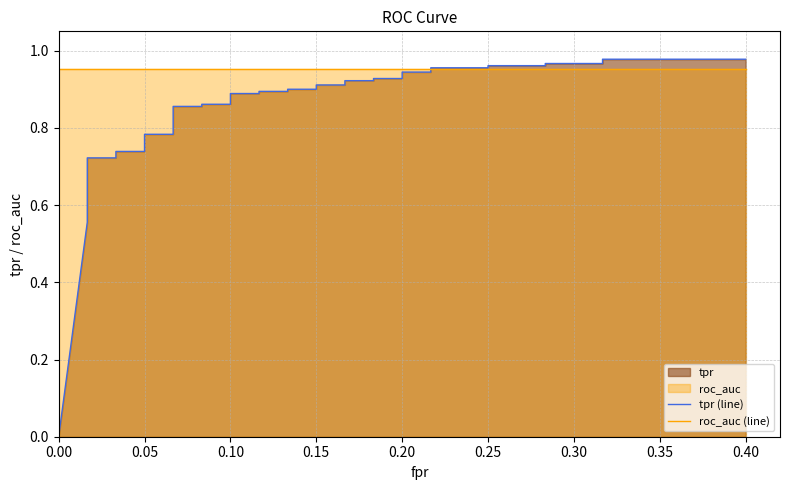

Which series has the widest spread of values?

tpr (line)